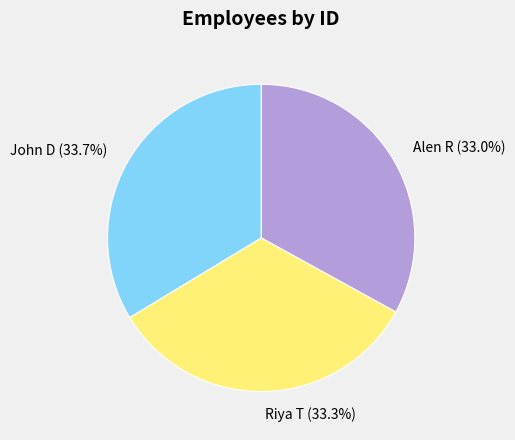

Approximately how many times larger is the value at Riya T compared to John D?

1.0